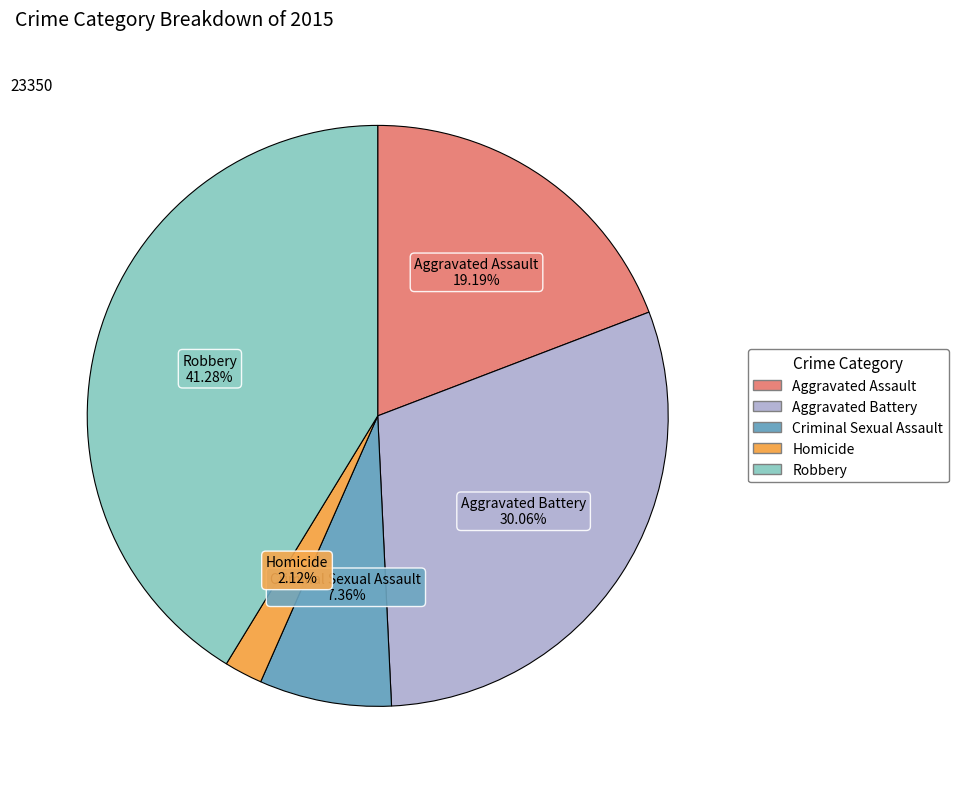

Which has a higher value, Aggravated Battery or Criminal Sexual Assault?

Aggravated Battery